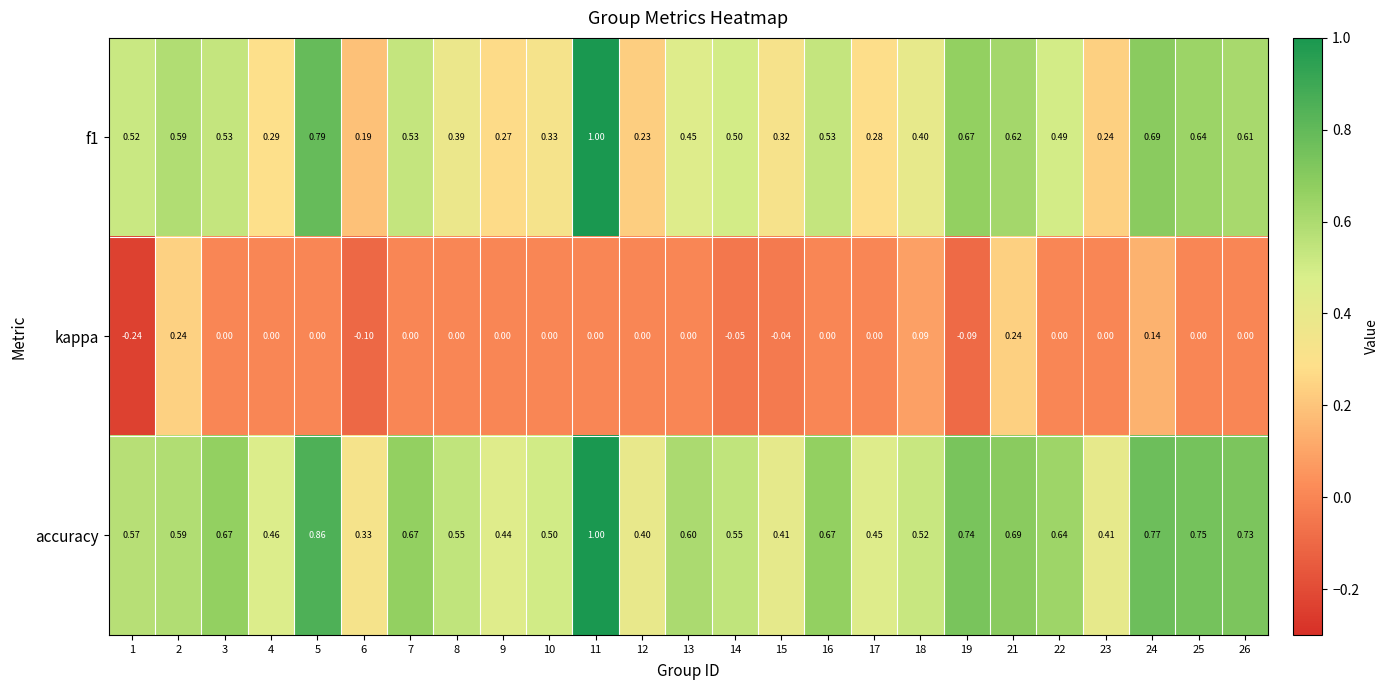

At 18, list the series in order from largest to smallest.

accuracy, f1, kappa